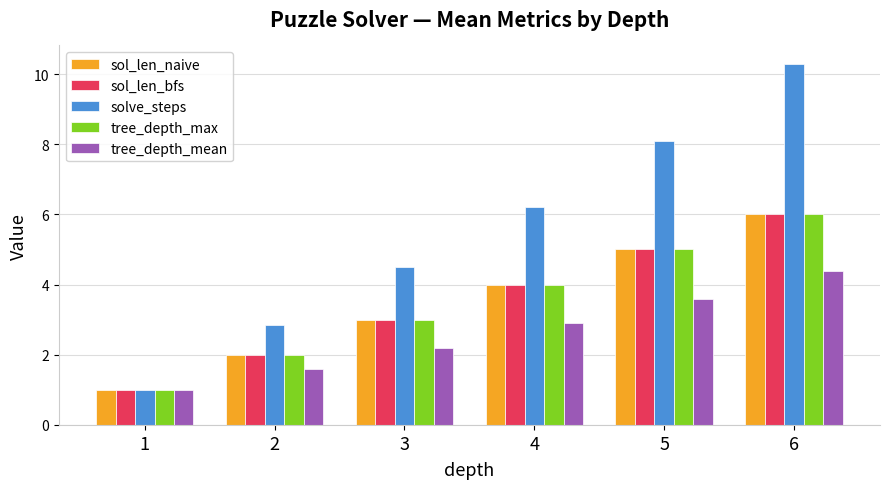

What is the value of the tree_depth_mean bar at the 6th from the left?

4.4